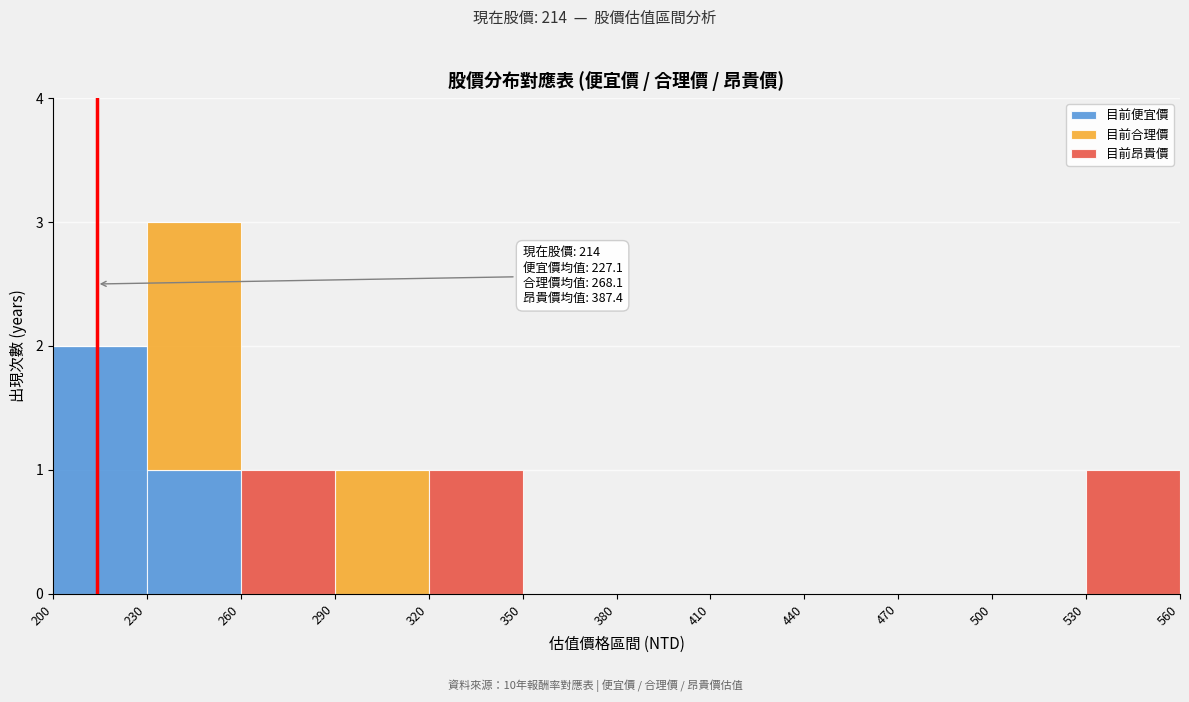

Which range on the x-axis has the tallest stacked bar (by total height)?

230 to 260